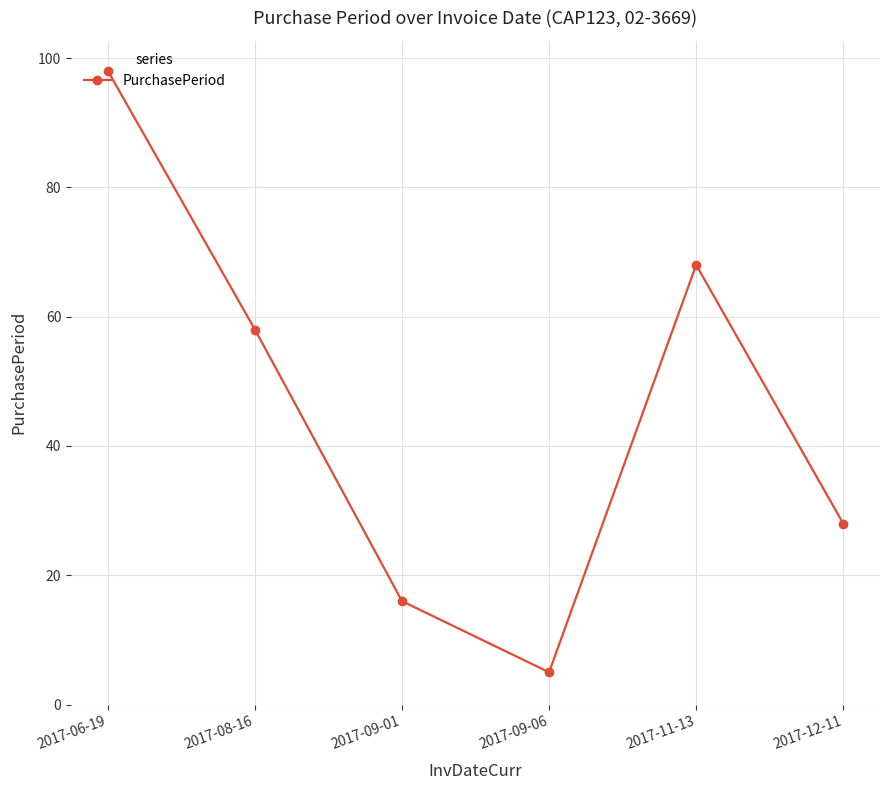

At which category does the data reach its first local peak?

2017-11-13